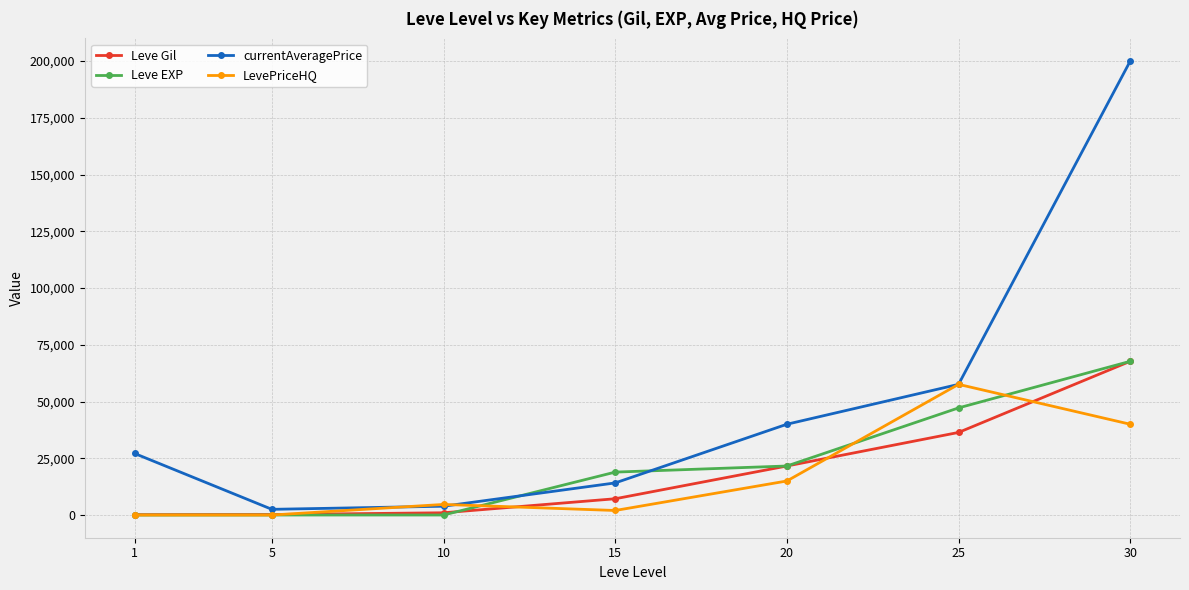

What is the sum of the LevePriceHQ values at 20 and 30?

55000